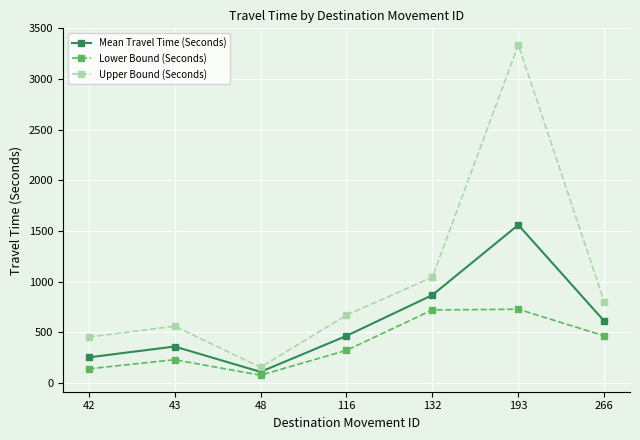

What is the difference between the maximum and minimum values in the Lower Bound (Seconds) series?

651